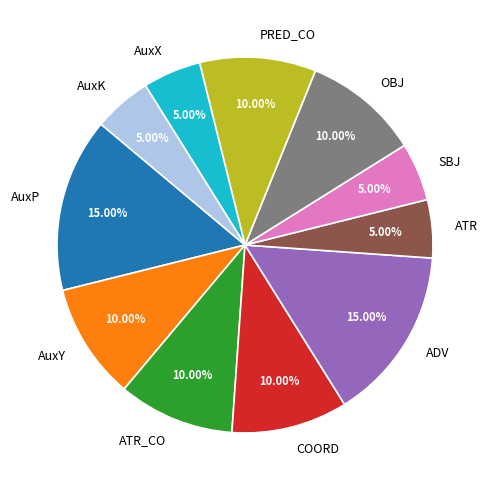

Is the sum of PRED_CO and AuxX greater than half?

No